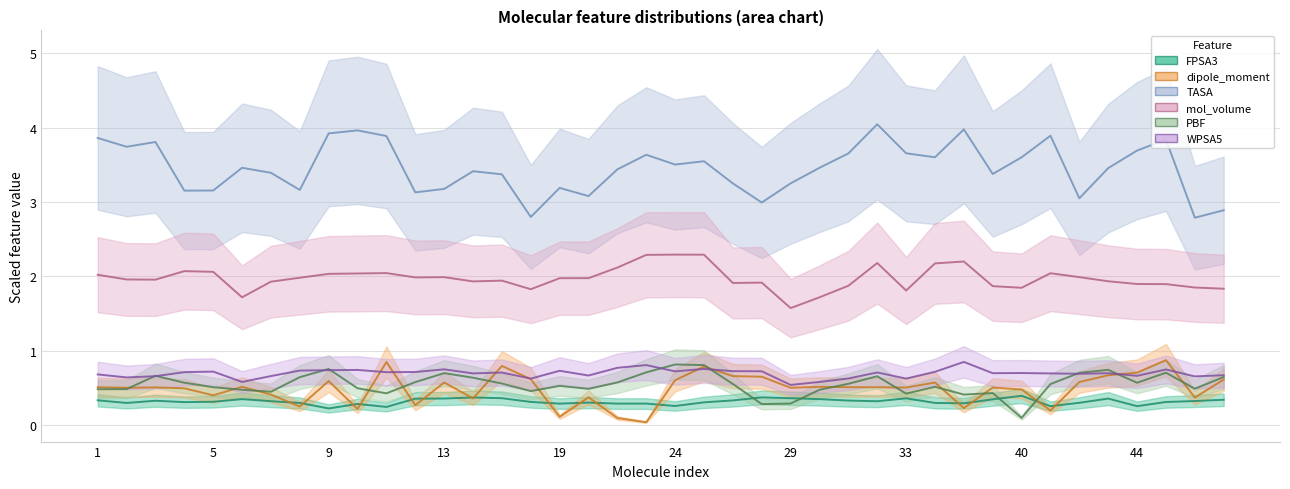

What is the difference between the highest and lowest values at 40?

3.5